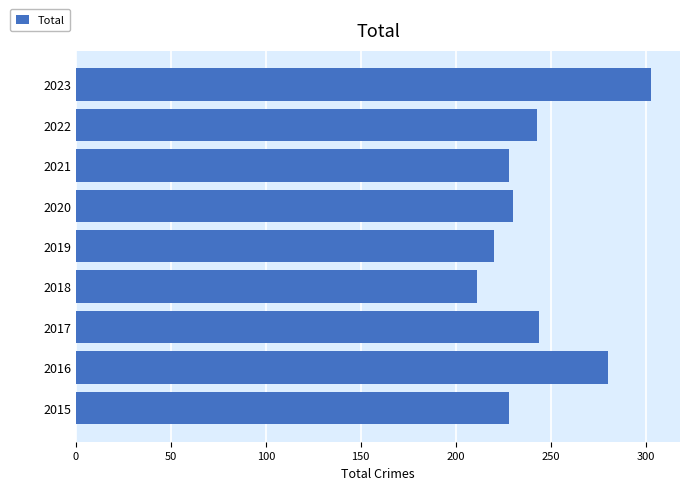

Read the value at 2022.

243